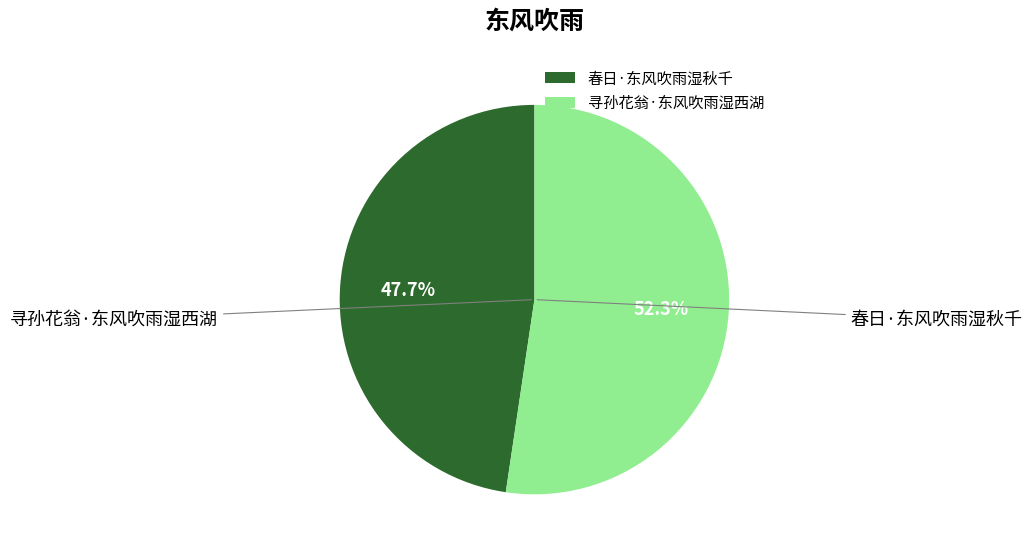

What portion of the pie excludes 春日·东风吹雨湿秋千?

52.3%